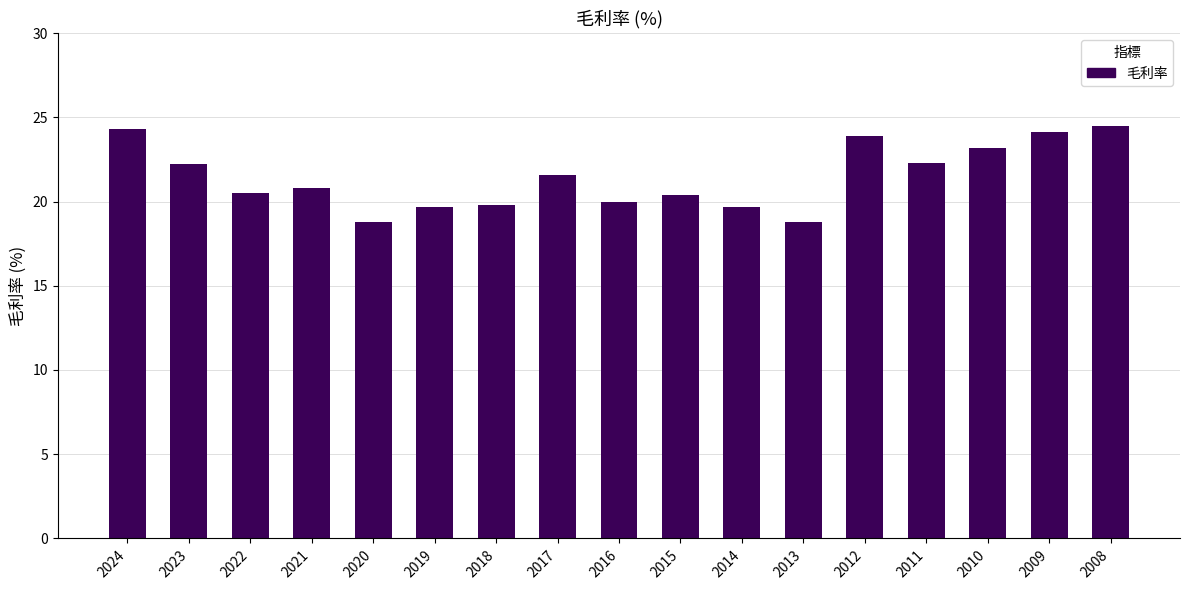

What is the smallest value displayed?

18.8